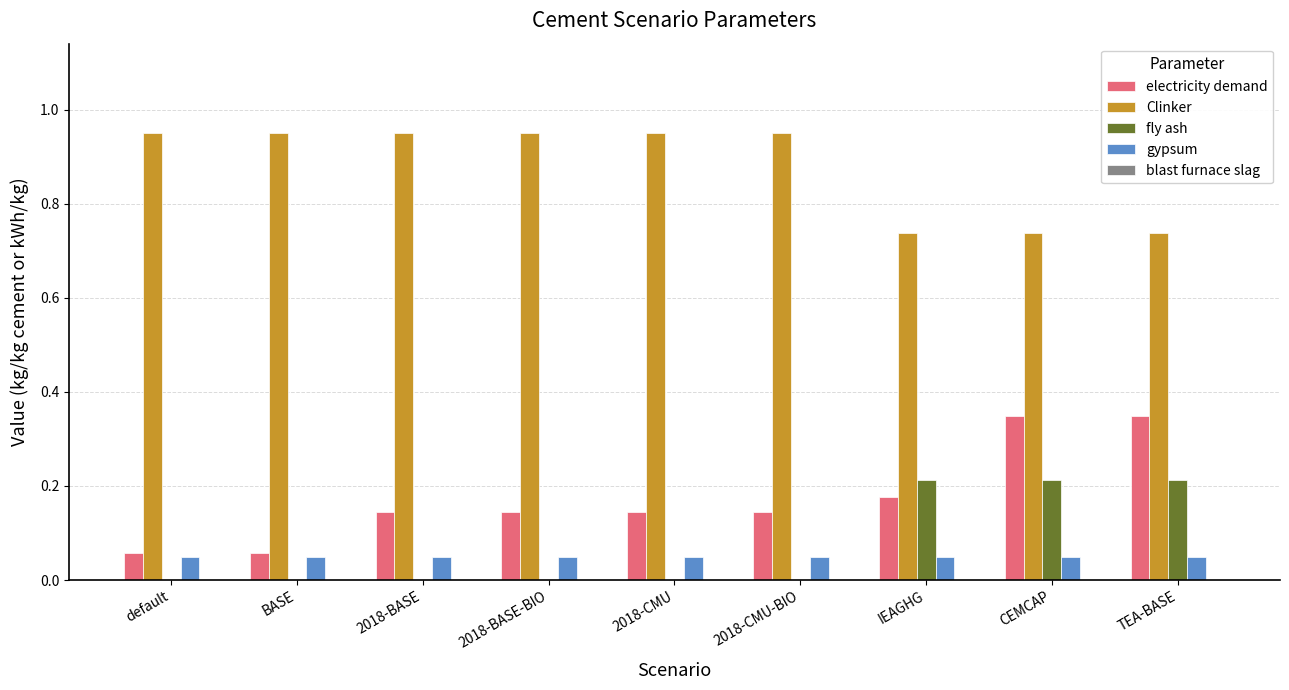

What is the sum of the electricity demand values at BASE and TEA-BASE?

0.4